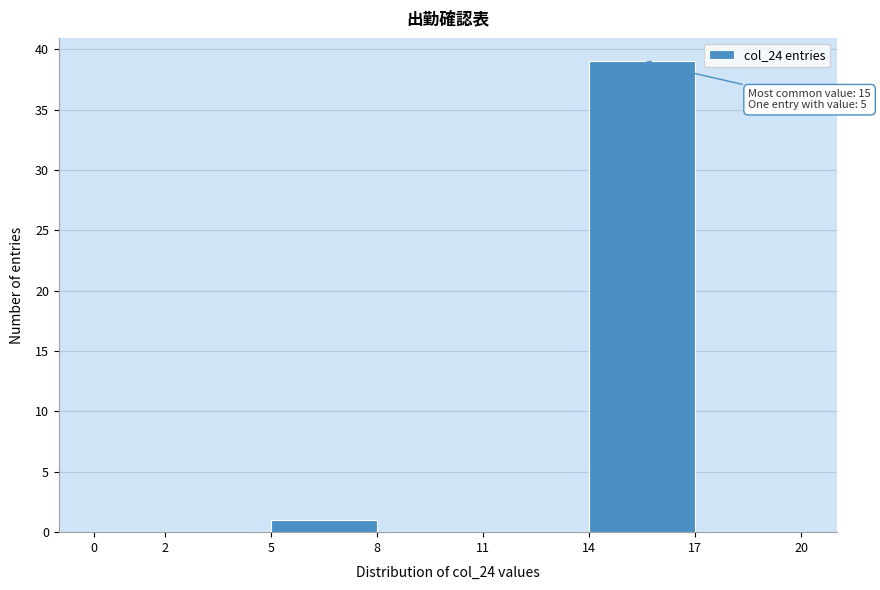

Which range on the x-axis has the tallest bar?

14 to 17